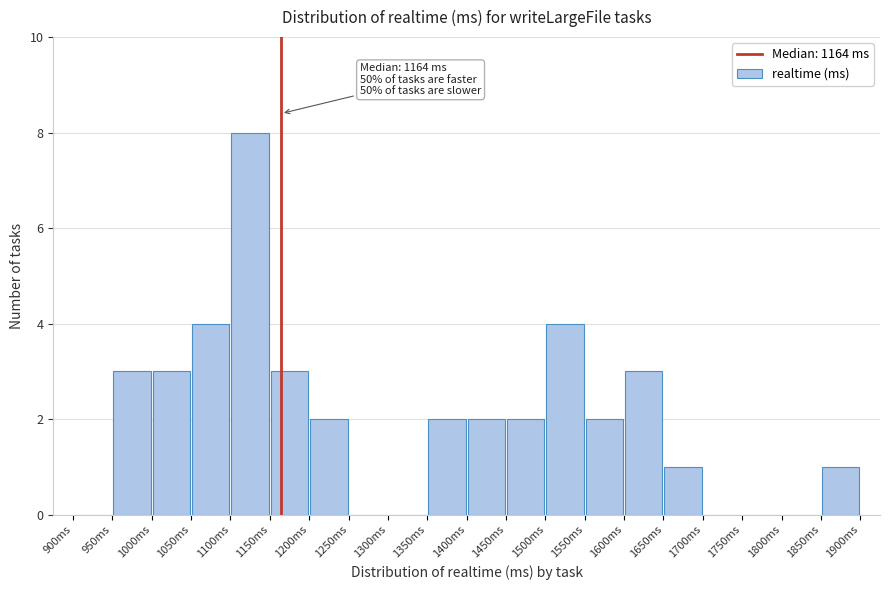

Which range on the x-axis has the tallest bar?

1100 to 1150